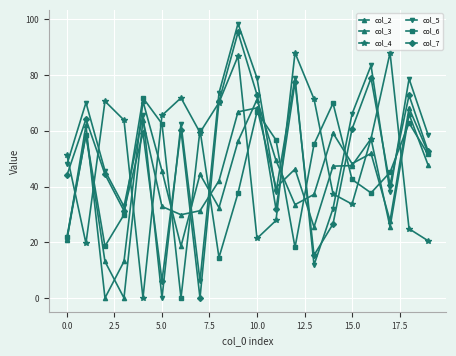

Does the chart have visible grid lines?

Yes